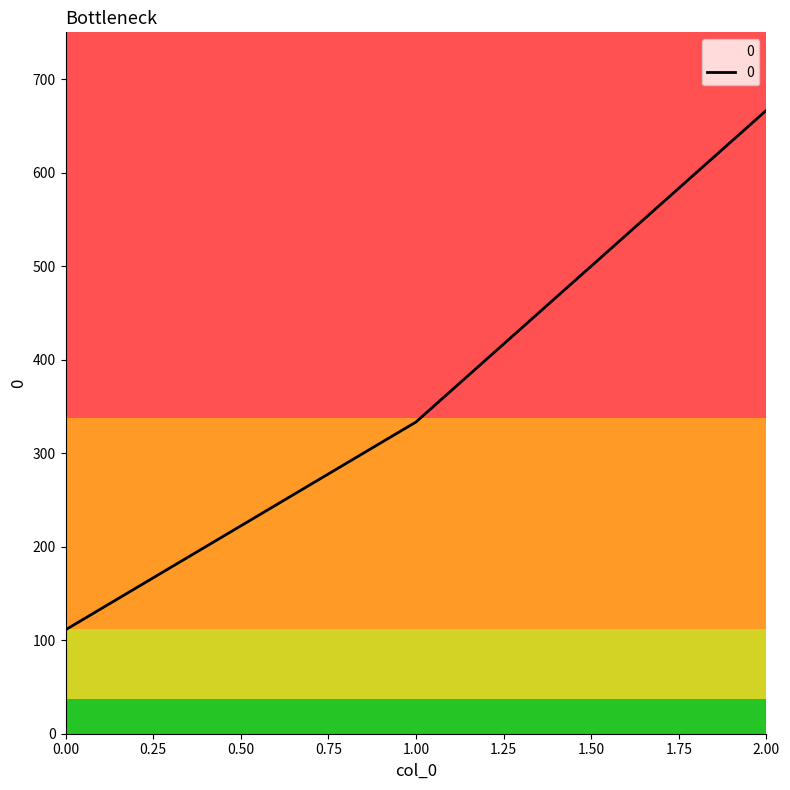

How many series are shown in this chart?

1